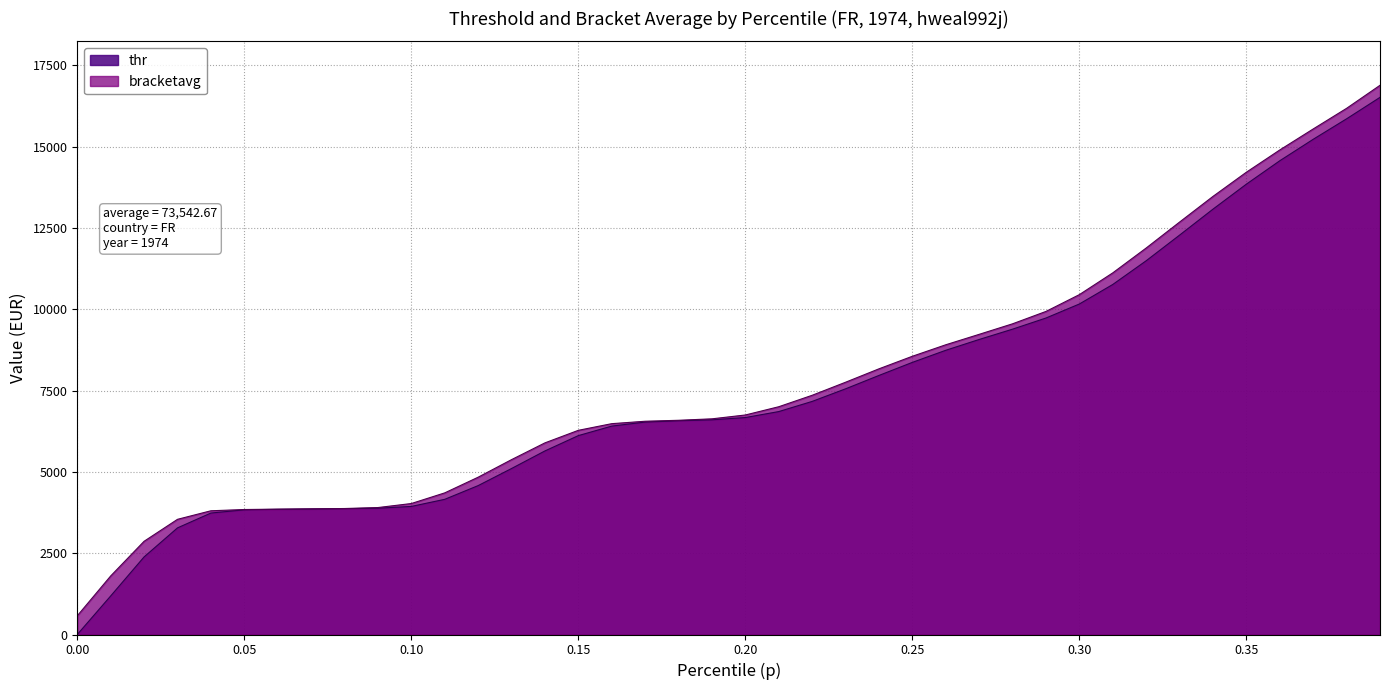

What position from the left is 0.11?

12